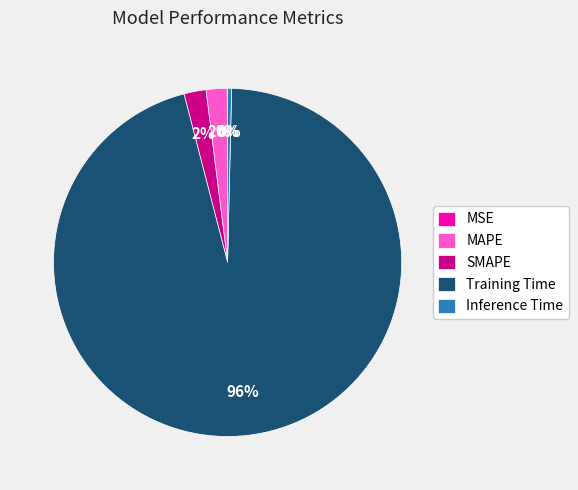

Between Training Time and MAPE, which is larger?

Training Time